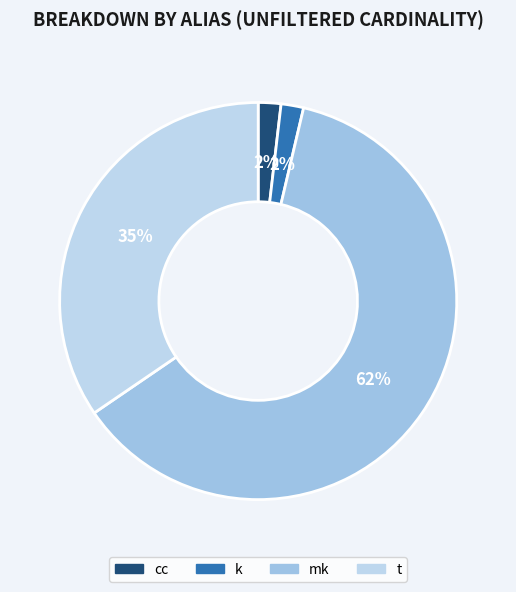

Which slice represents more than half of the pie?

mk